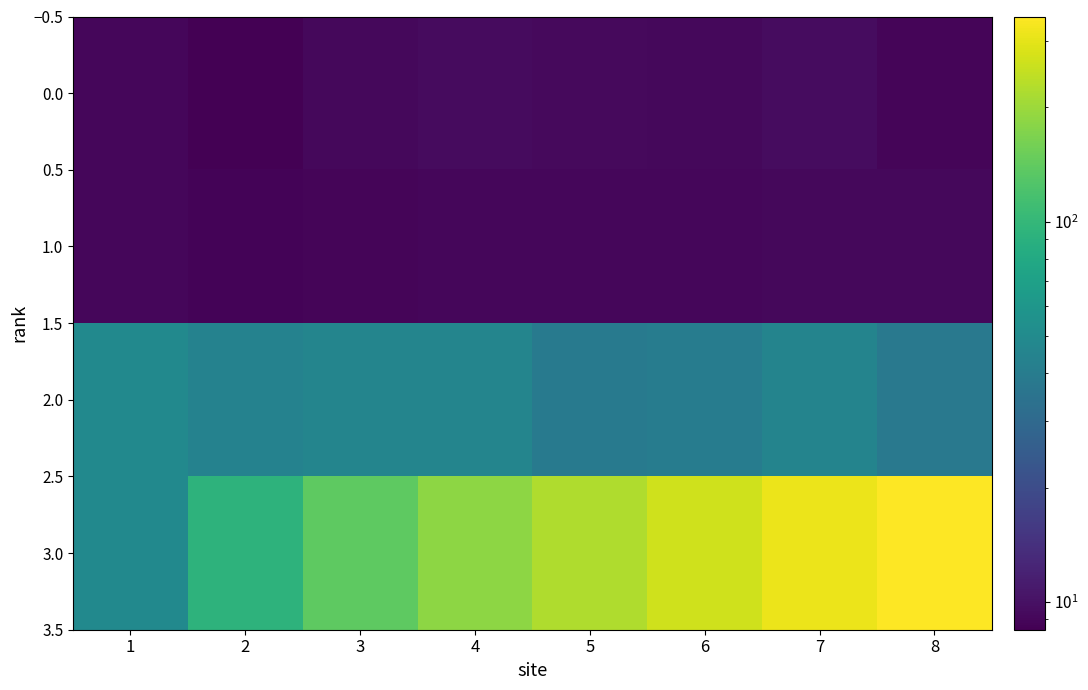

What is the smallest value displayed?

8.4